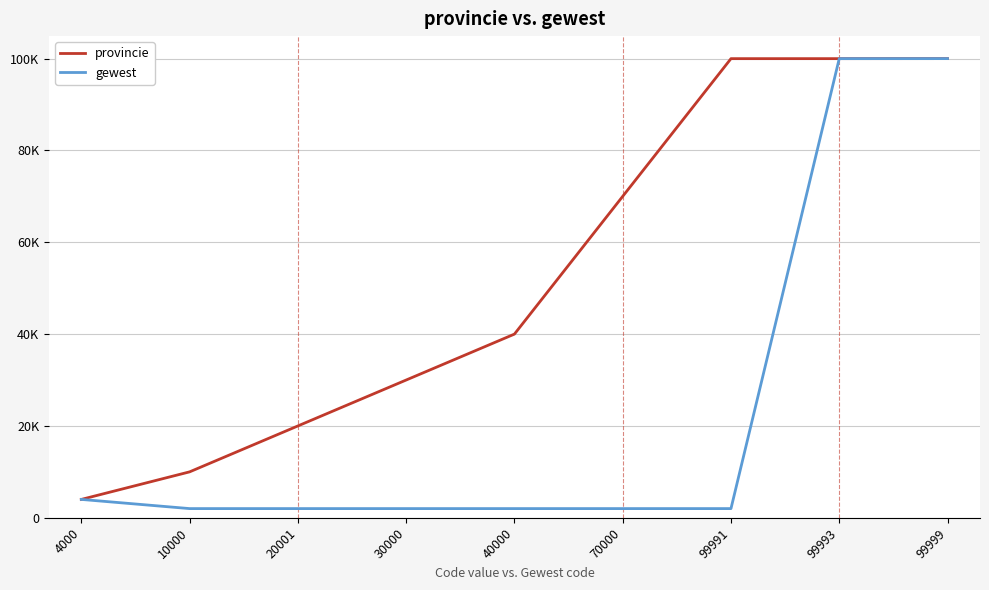

At how many categories does at least one series exceed 78947?

3